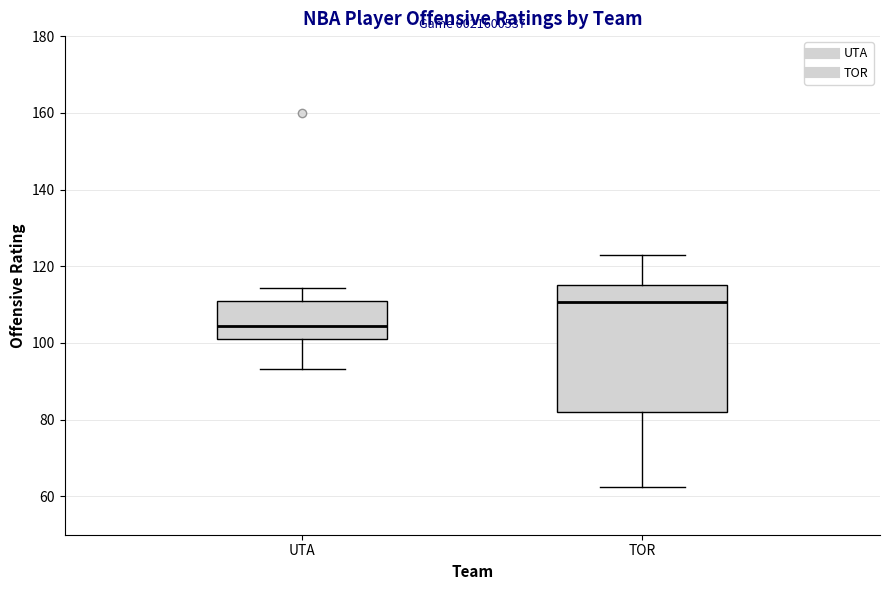

Which box's median line is the highest?

TOR